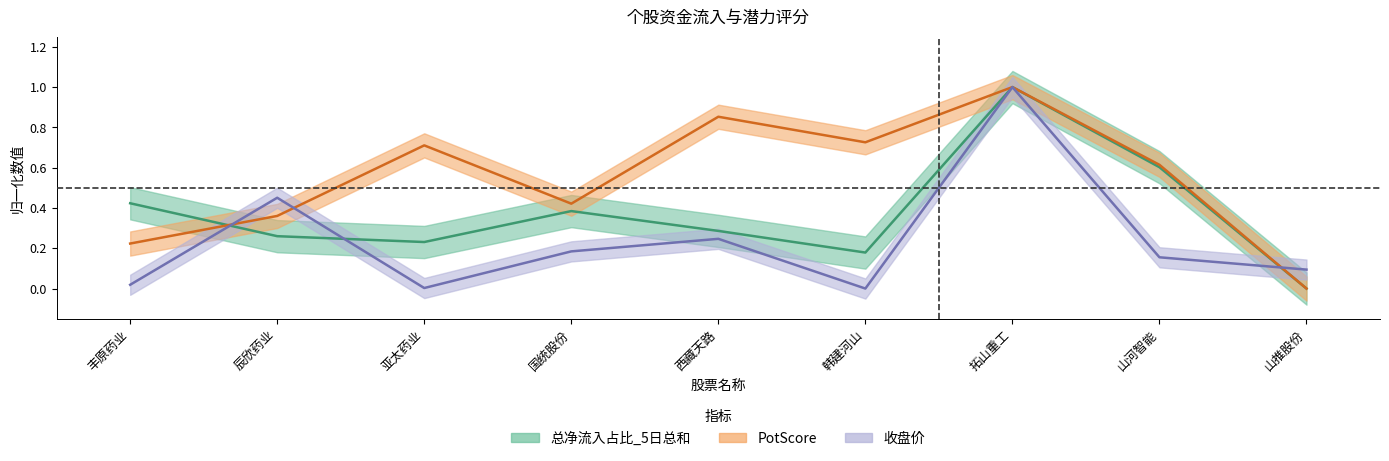

Reading left to right, transcribe all the data shown in this chart.

总净流入占比_5日总和: 丰原药业=0.4	辰欣药业=0.3	亚太药业=0.2	国统股份=0.4	西藏天路=0.3	韩建河山=0.2	拓山重工=1.0	山河智能=0.6	山推股份=0.0
PotScore: 丰原药业=0.2	辰欣药业=0.4	亚太药业=0.7	国统股份=0.4	西藏天路=0.9	韩建河山=0.7	拓山重工=1.0	山河智能=0.6	山推股份=0.0
收盘价: 丰原药业=0.0	辰欣药业=0.5	亚太药业=0.0	国统股份=0.2	西藏天路=0.2	韩建河山=0.0	拓山重工=1.0	山河智能=0.2	山推股份=0.1